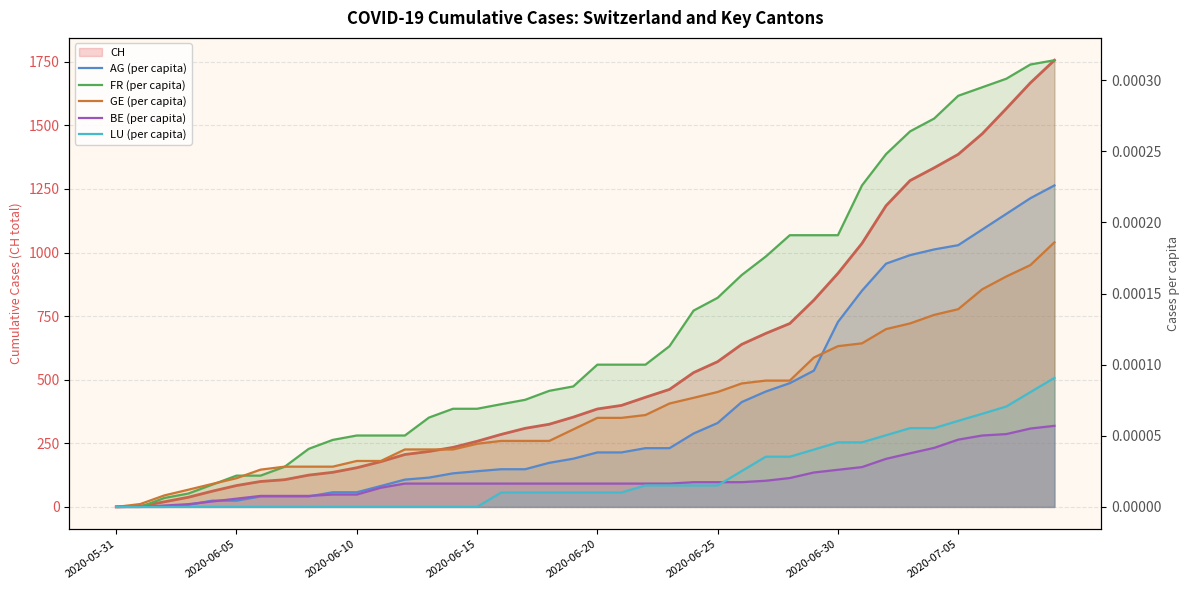

At which label does CH reach its minimum?

2020-05-31